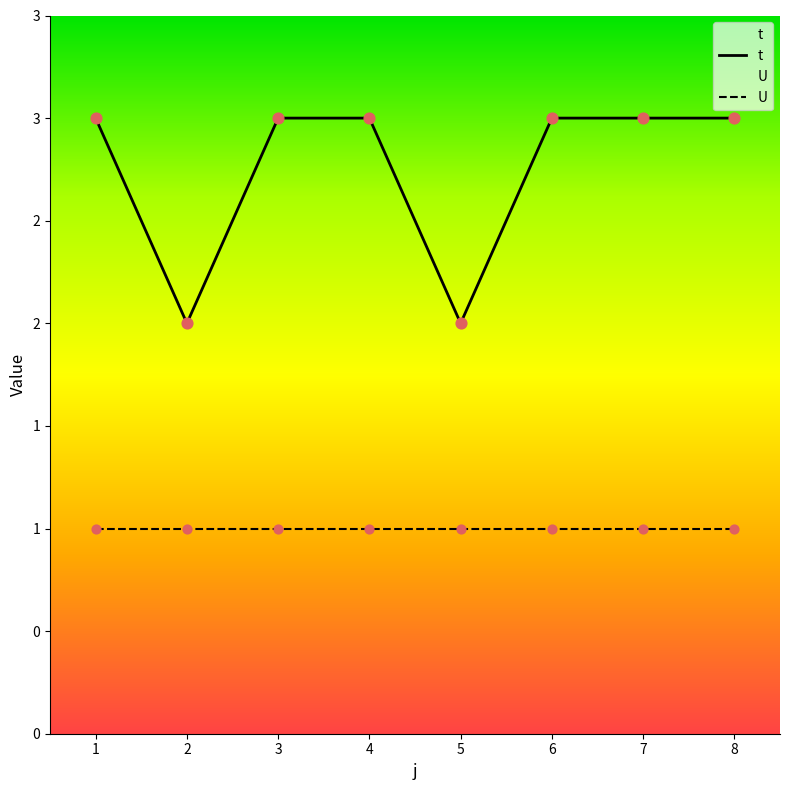

Which series reaches the minimum Y coordinate?

U